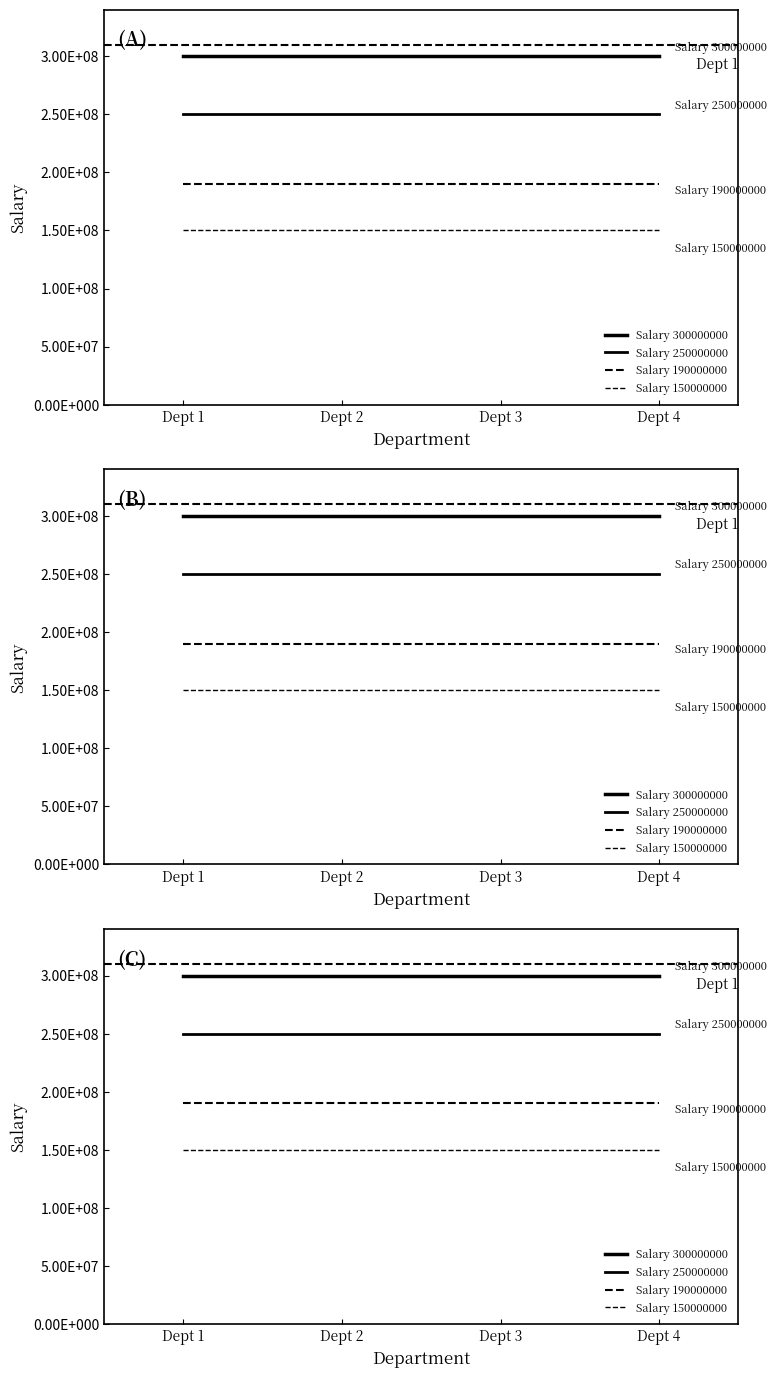

List the series in order of their overall mean, highest first.

Salary 300000000, Salary 250000000, Salary 190000000, Salary 150000000